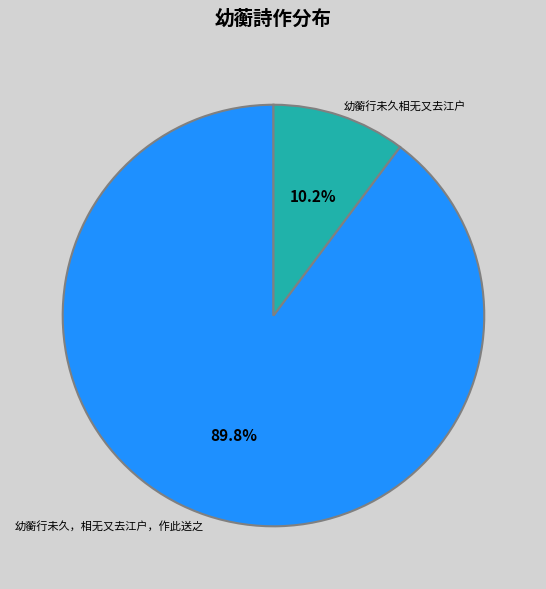

Between 幼蘅行未久，相无又去江户，作此送之 and 幼蘅行未久相无又去江户, which is larger?

幼蘅行未久，相无又去江户，作此送之